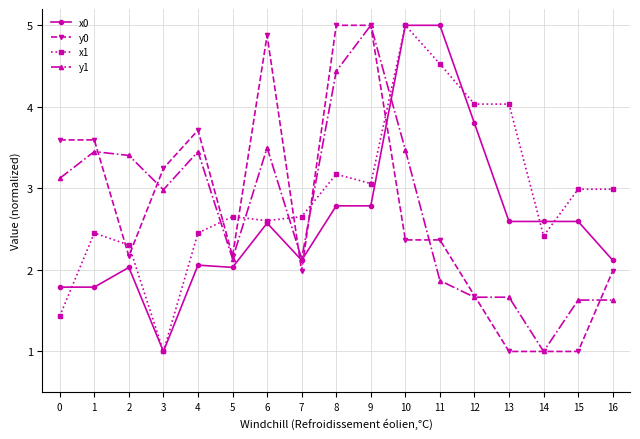

At which category does y0 reach its first local valley?

2